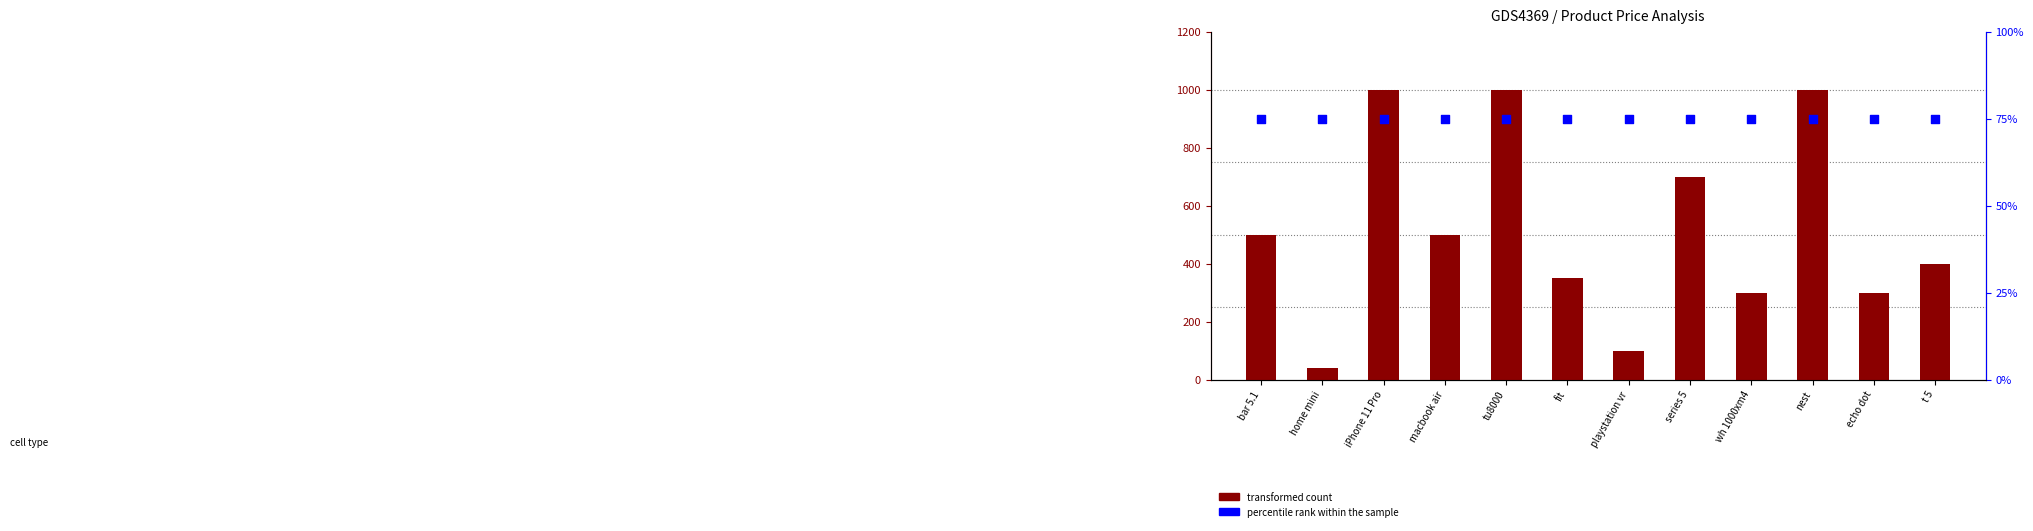

Which series has the largest total across all categories?

transformed count